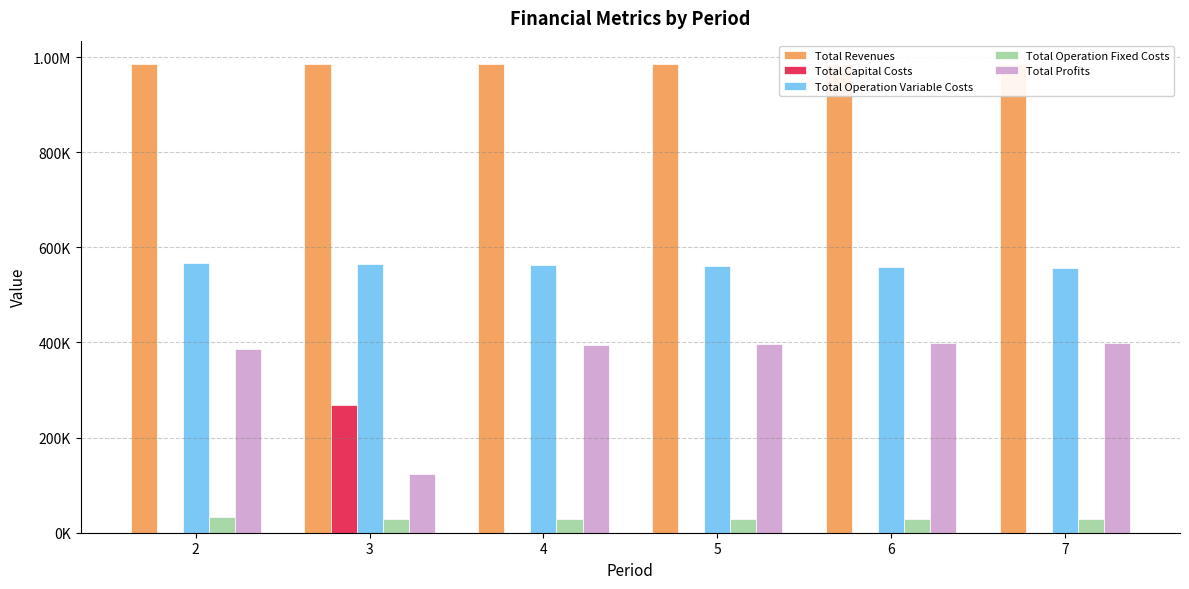

What is the sum of all Total Revenues values?

5907048.4